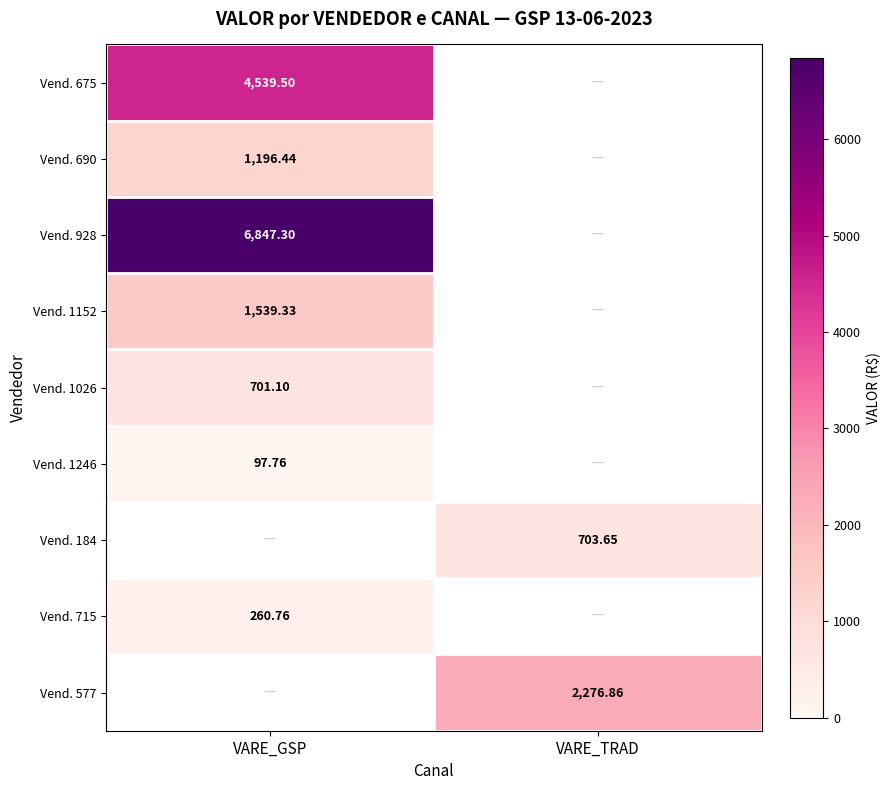

At which label is Vend. 1152 closest to 1539?

VARE_GSP